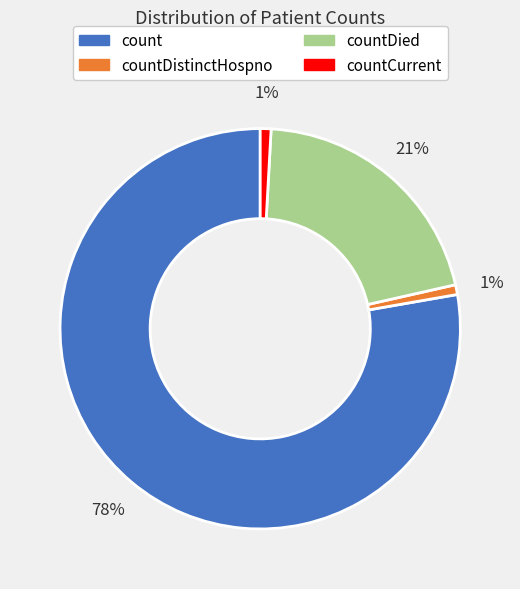

To the nearest percent, what is the average slice percentage?

25%